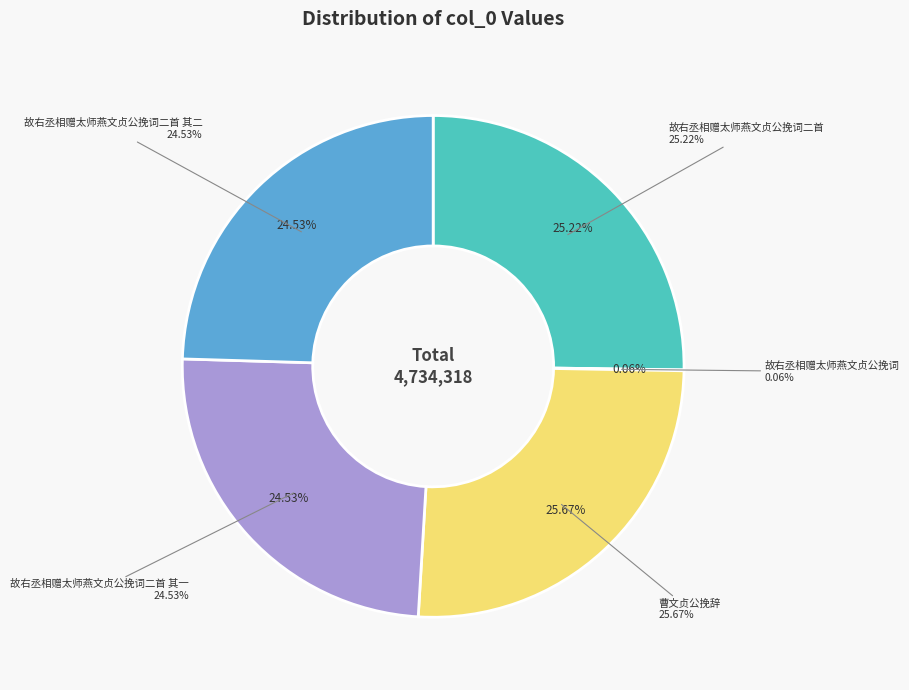

Count the number of slices in the pie.

5